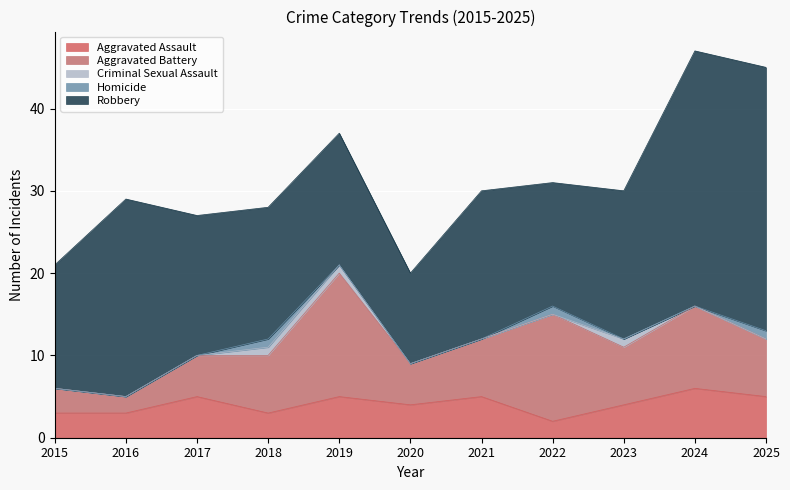

How many series are shown in this chart?

5